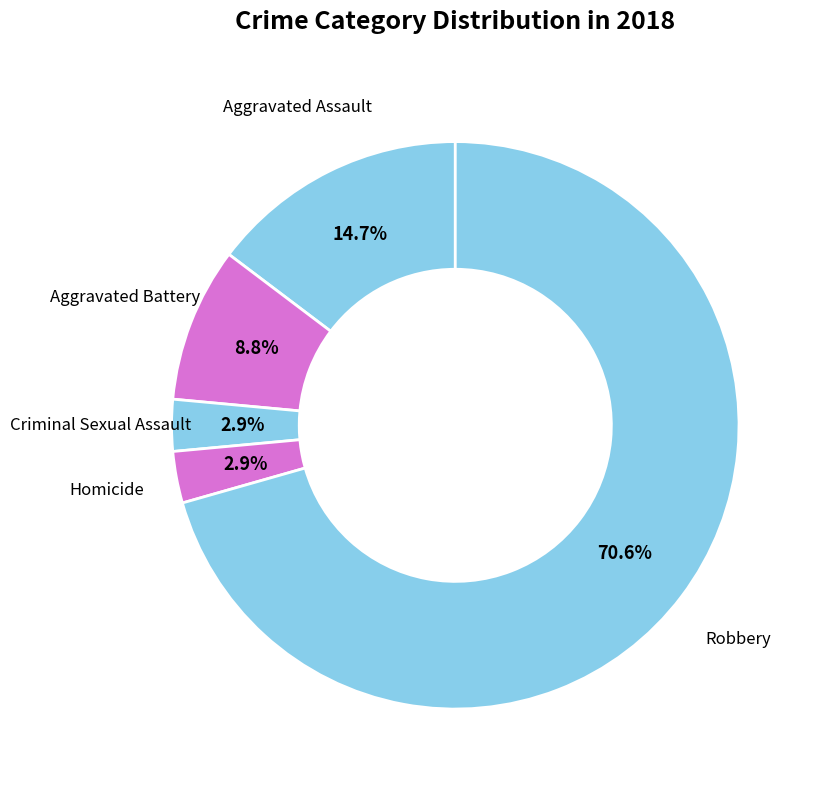

Which slice represents more than half of the pie?

Robbery